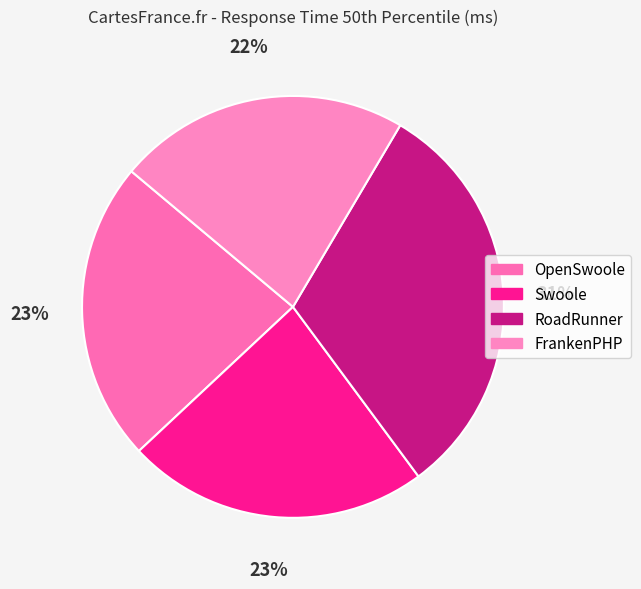

To the nearest percent, what is the difference between the RoadRunner and FrankenPHP slice percentages?

9%